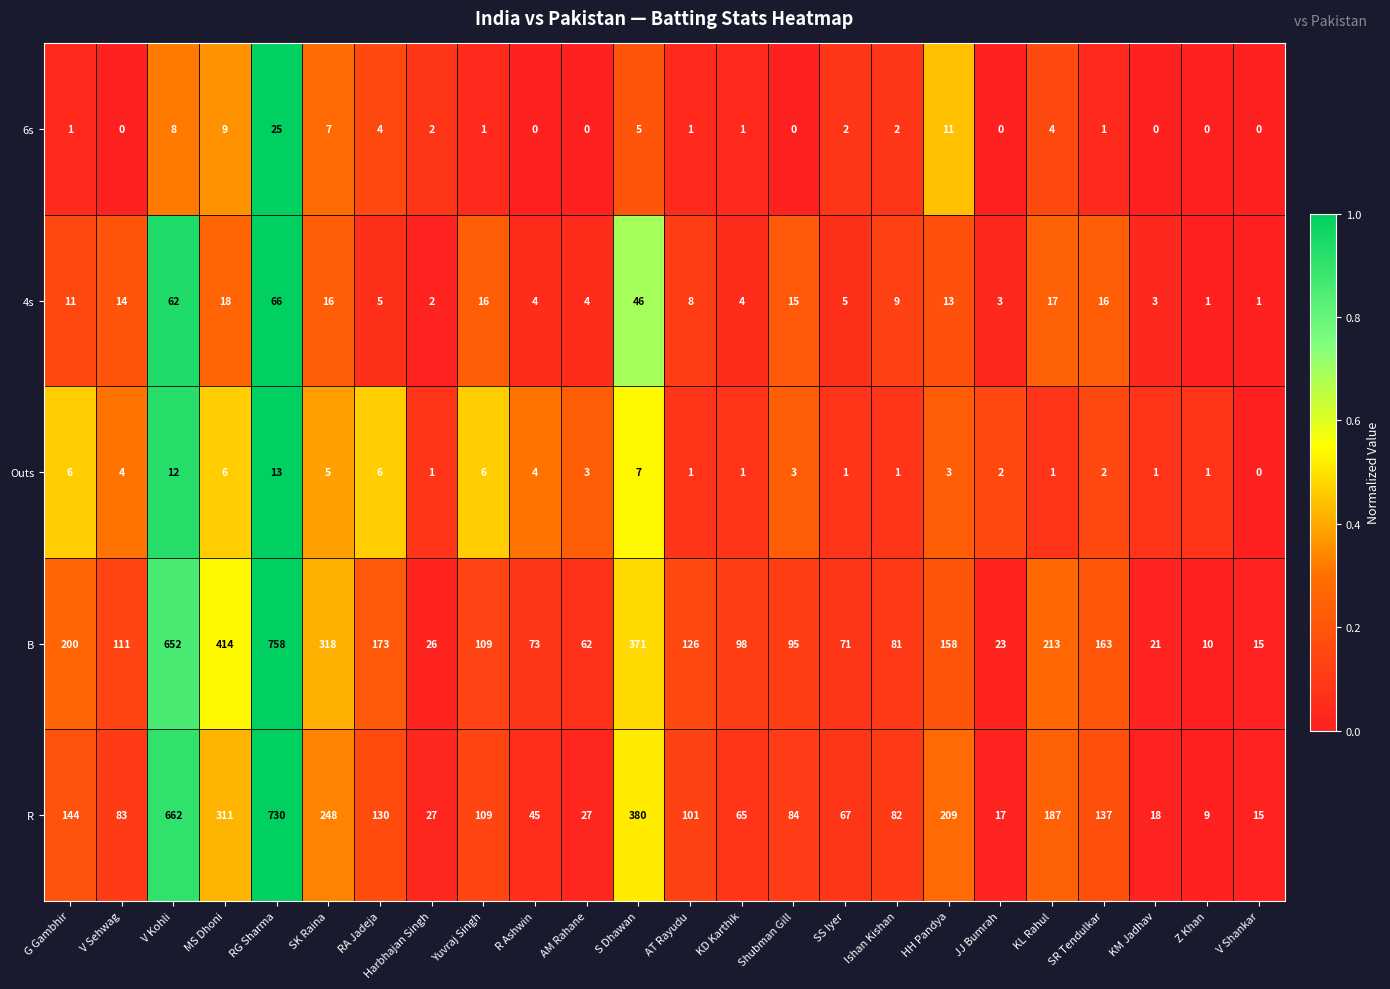

The Outs series shows 6 at G Gambhir. True or false?

True